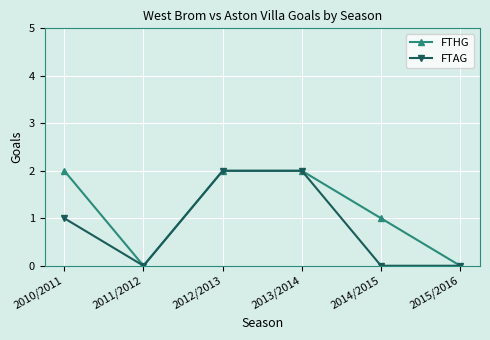

What position from the right is 2014/2015?

2